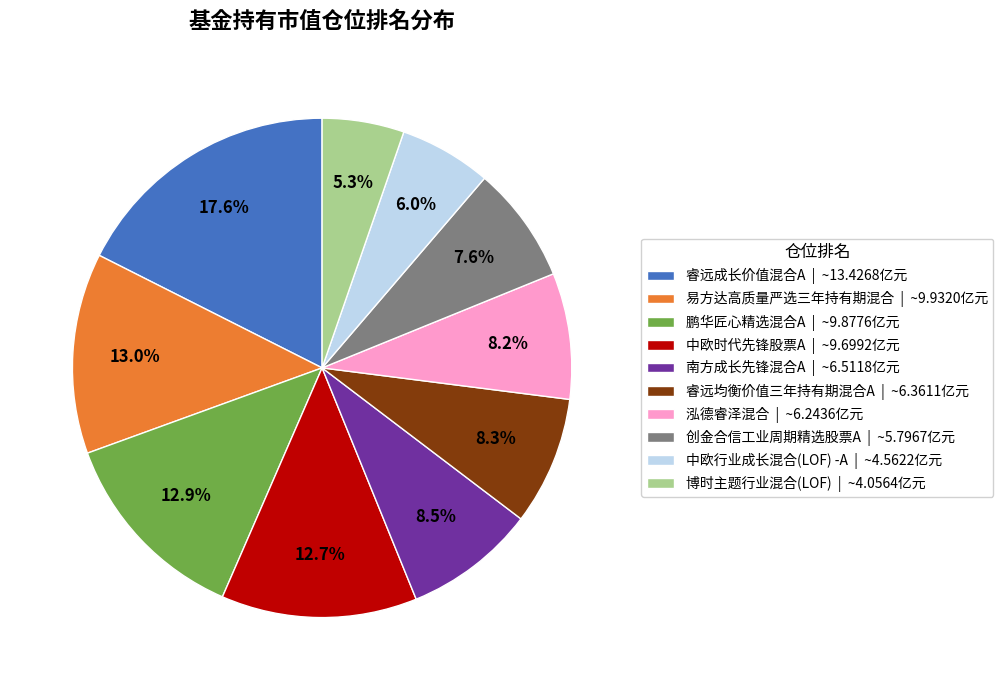

What is the largest slice in the pie chart?

睿远成长价值混合A | ~13.4268亿元